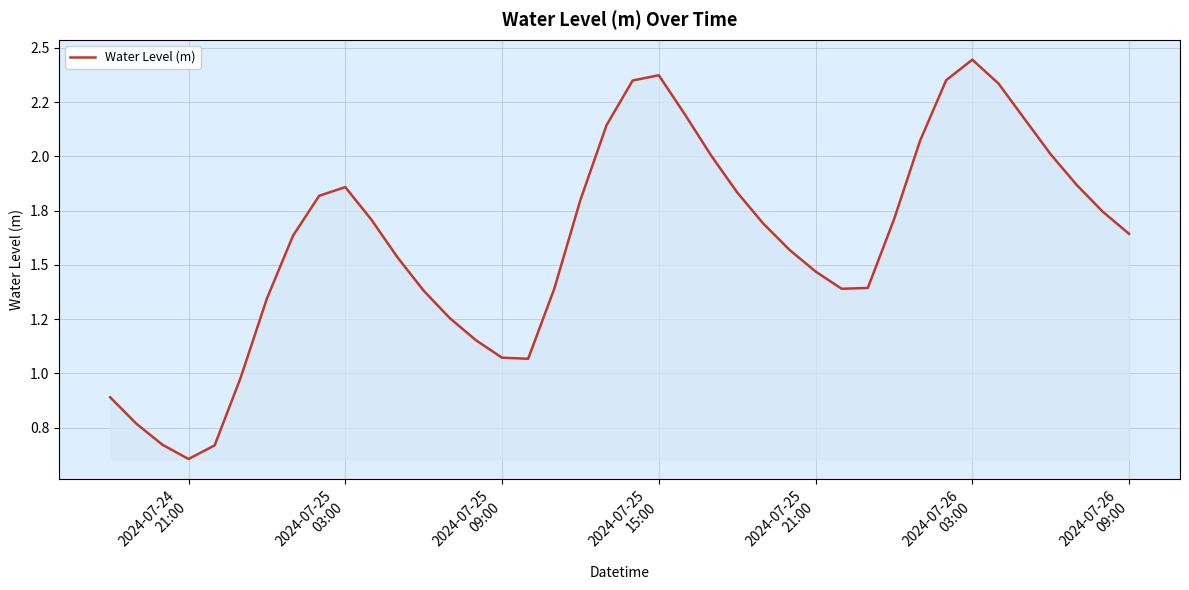

Is this an area chart (filled region under the line)?

Yes